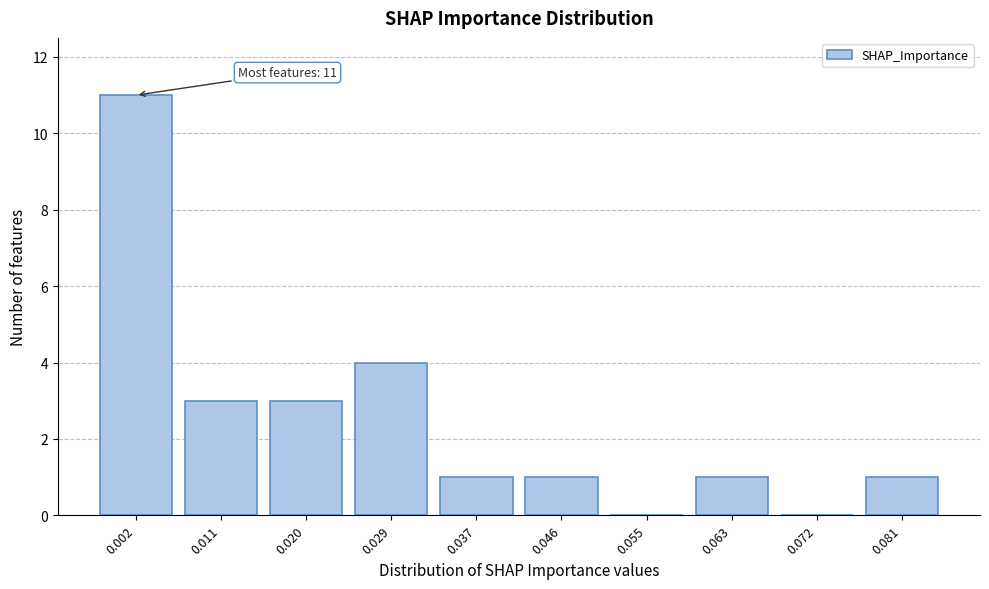

Reading left to right, transcribe all the data shown in this chart.

0.002=11	0.011=3	0.020=3	0.029=4	0.037=1	0.046=1	0.055=0	0.063=1	0.072=0	0.081=1